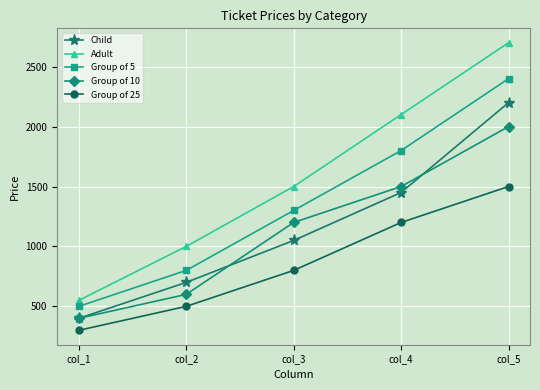

How many categories are shown in the chart?

5